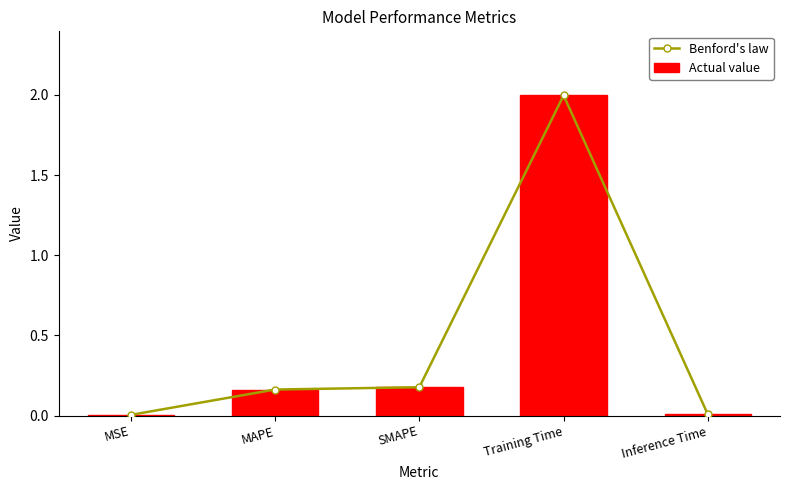

Are the bars horizontal?

No